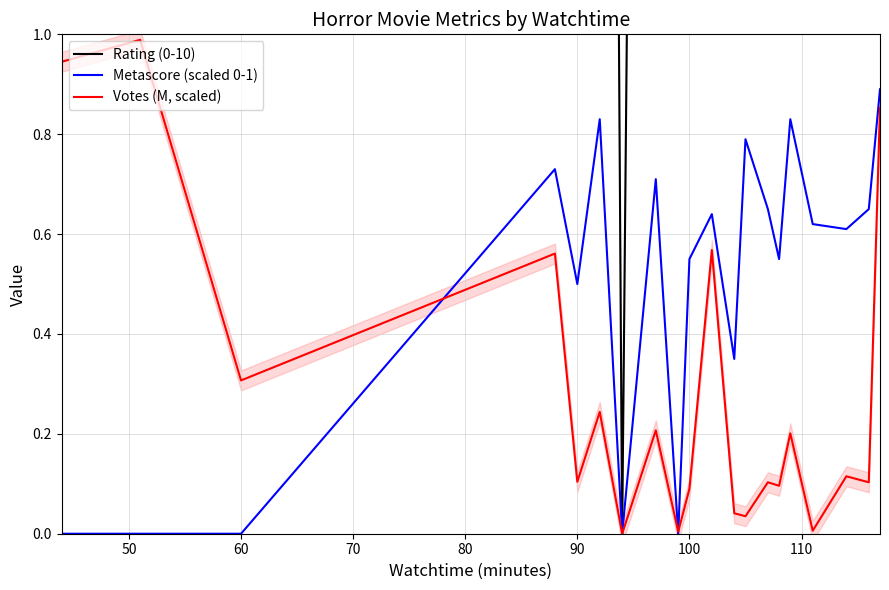

True or false: Metascore (scaled 0-1) and Rating (0-10) intersect in this chart.

False